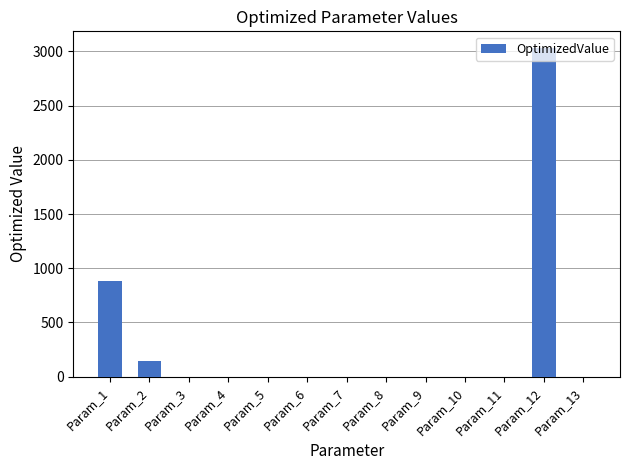

Are the bars horizontal?

No